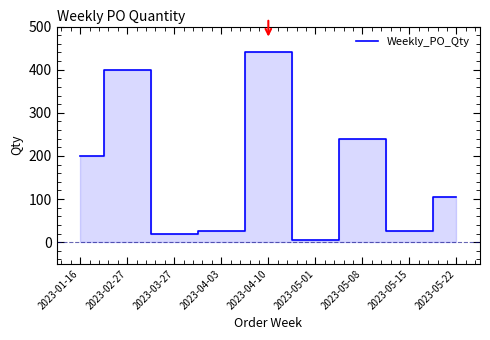

What is the change in value from 2023-04-10 to 2023-05-01?

-435